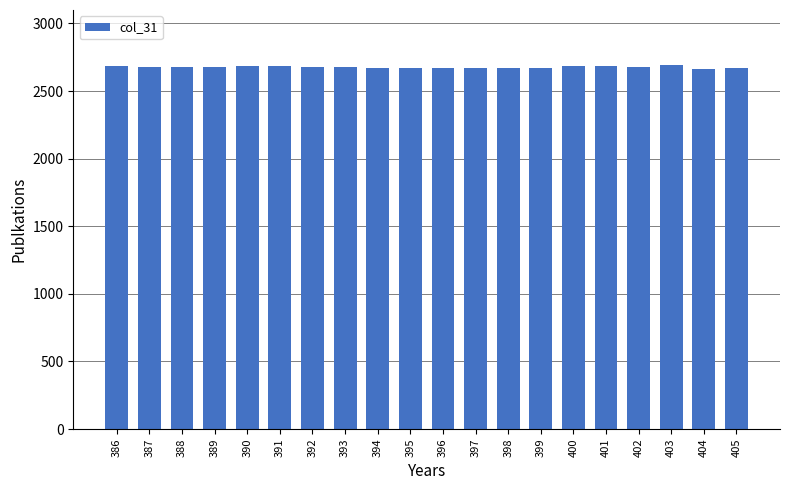

What is the maximum value shown in the chart?

2695